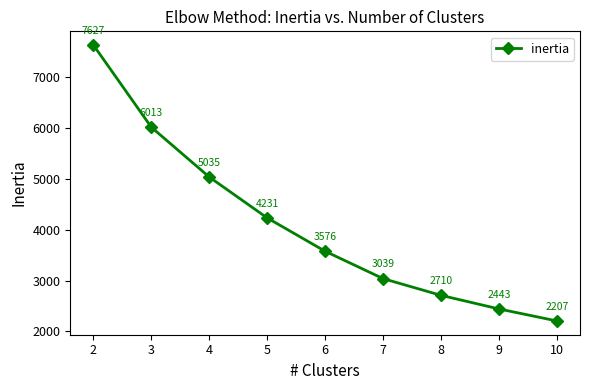

What is the difference between the second highest and second lowest values?

3570.1